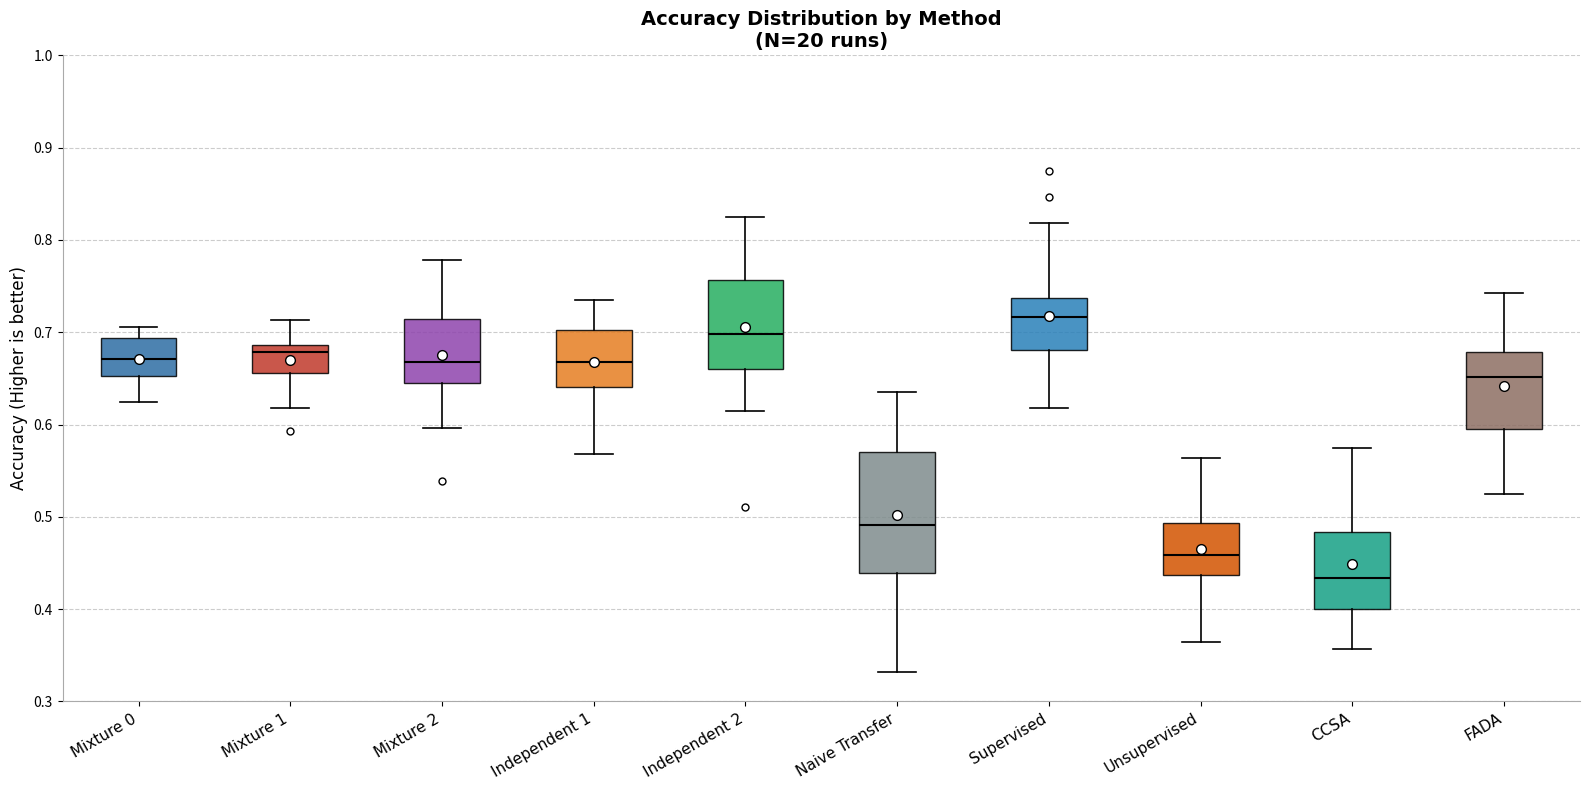

Which box is the tallest, from its lower edge to its upper edge?

Naive Transfer